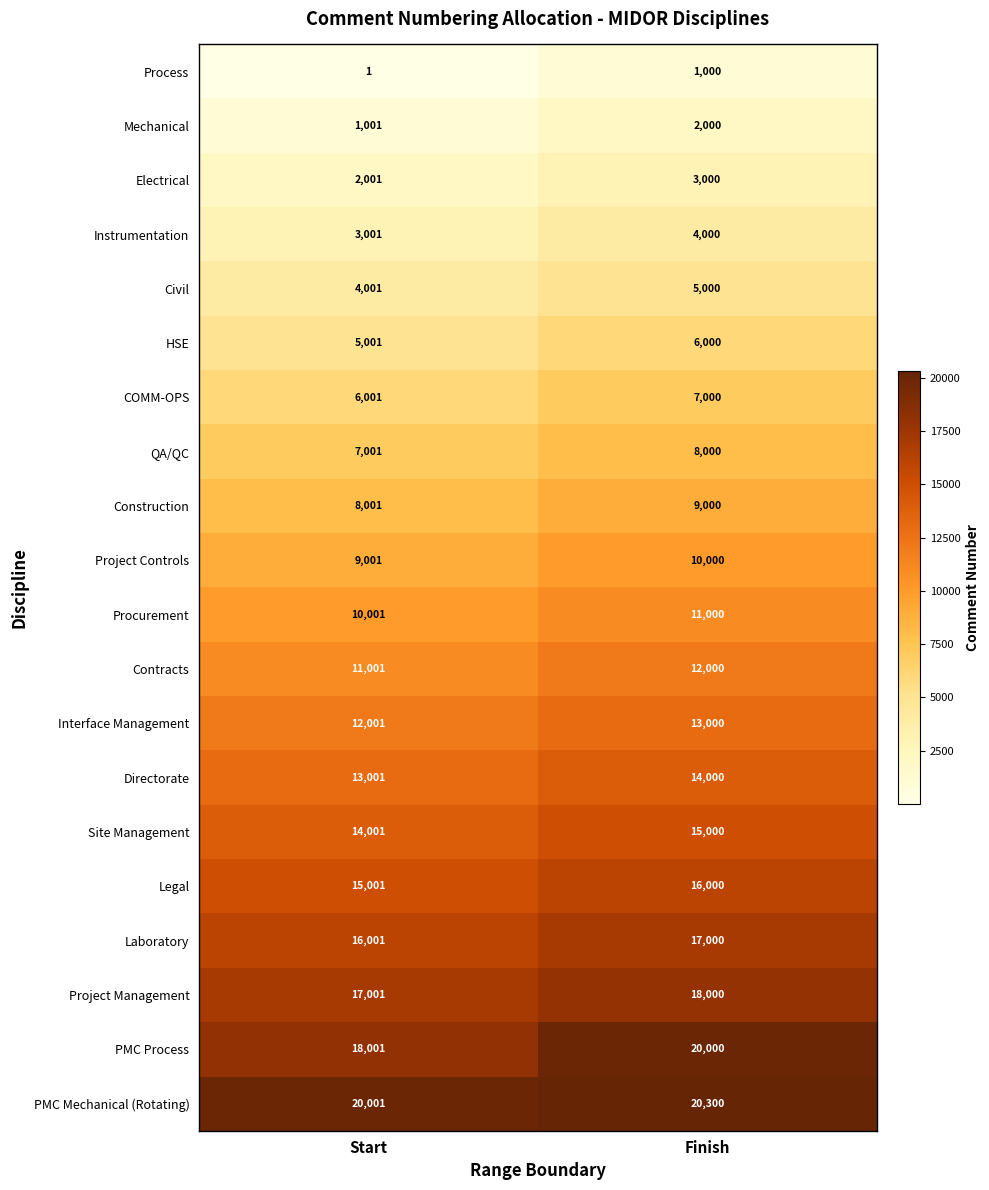

At how many categories does at least one series exceed 262?

2